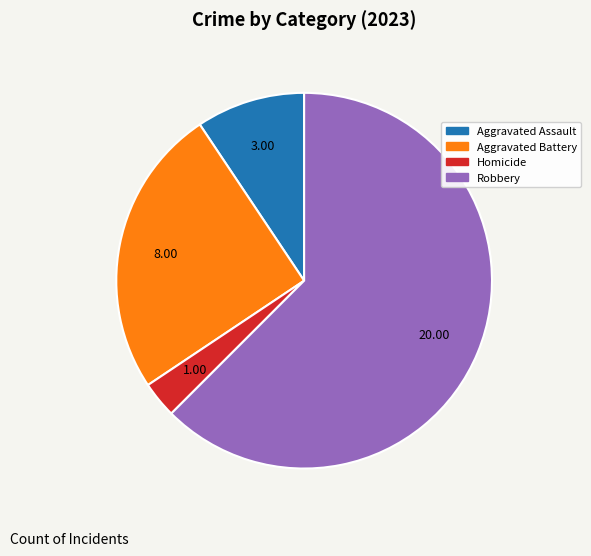

Is there a majority slice in this chart?

Yes